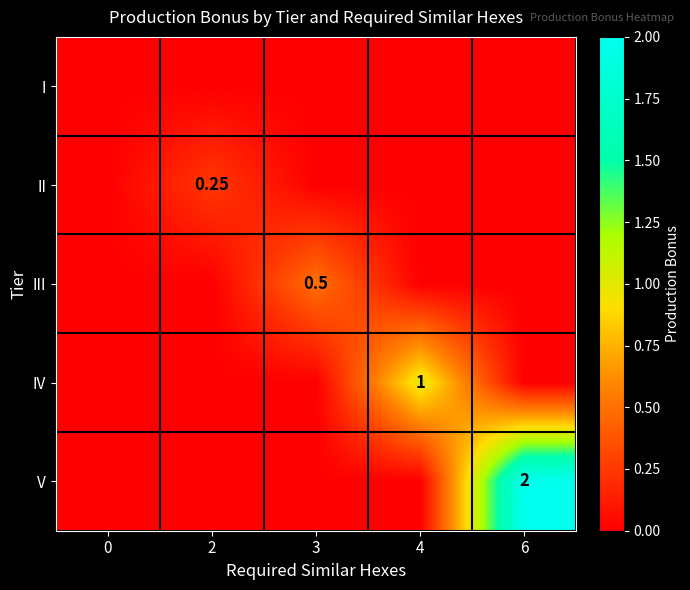

What is the maximum value shown in the chart?

2.0